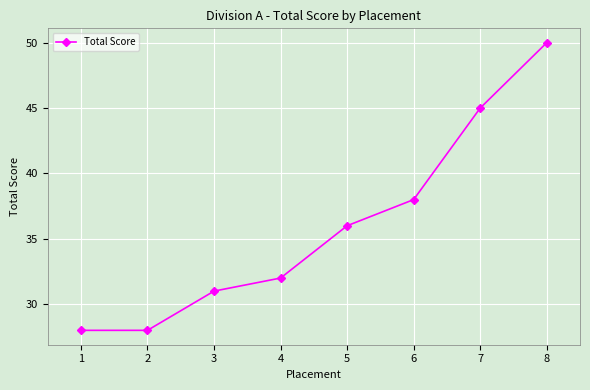

Which label corresponds to the largest value in the chart?

8